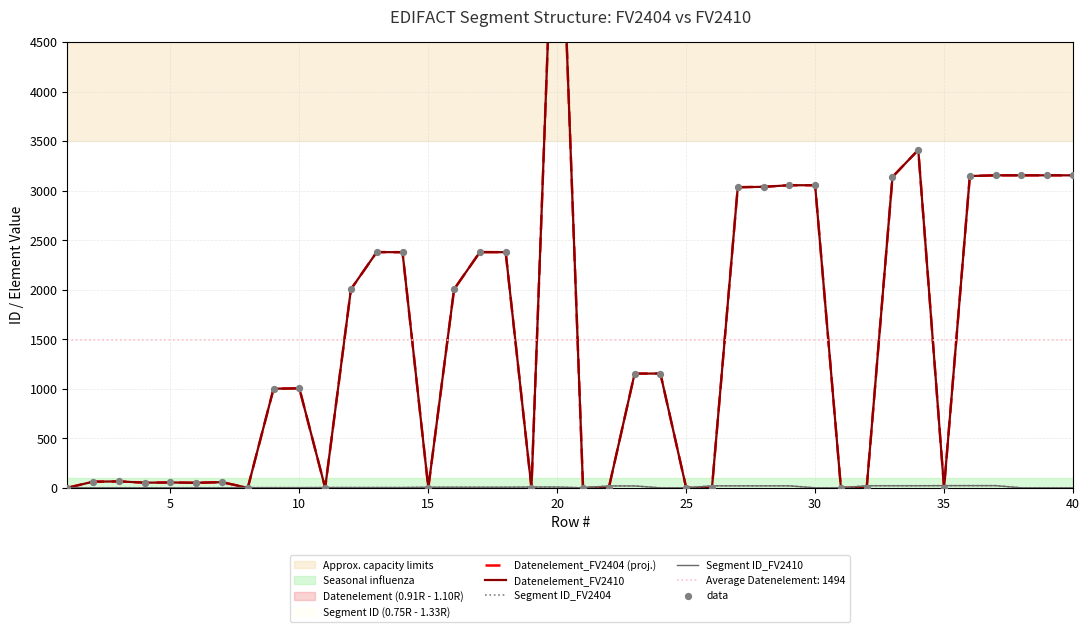

At how many categories does at least one series exceed 2667?

12